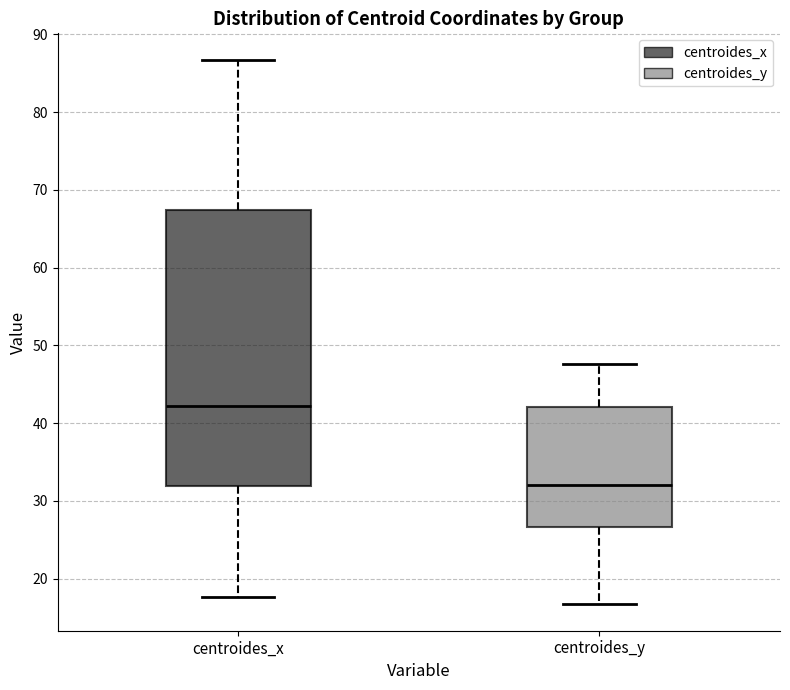

Reading left to right, read every box against the y-axis: the position of its median line, the range the box covers, and the ends of its whiskers. The values are not printed on the chart, so give them approximately, as read against the axis.

centroides_x: median 42, box 32 to 67, whiskers 18 to 87
centroides_y: median 32, box 27 to 42, whiskers 17 to 48